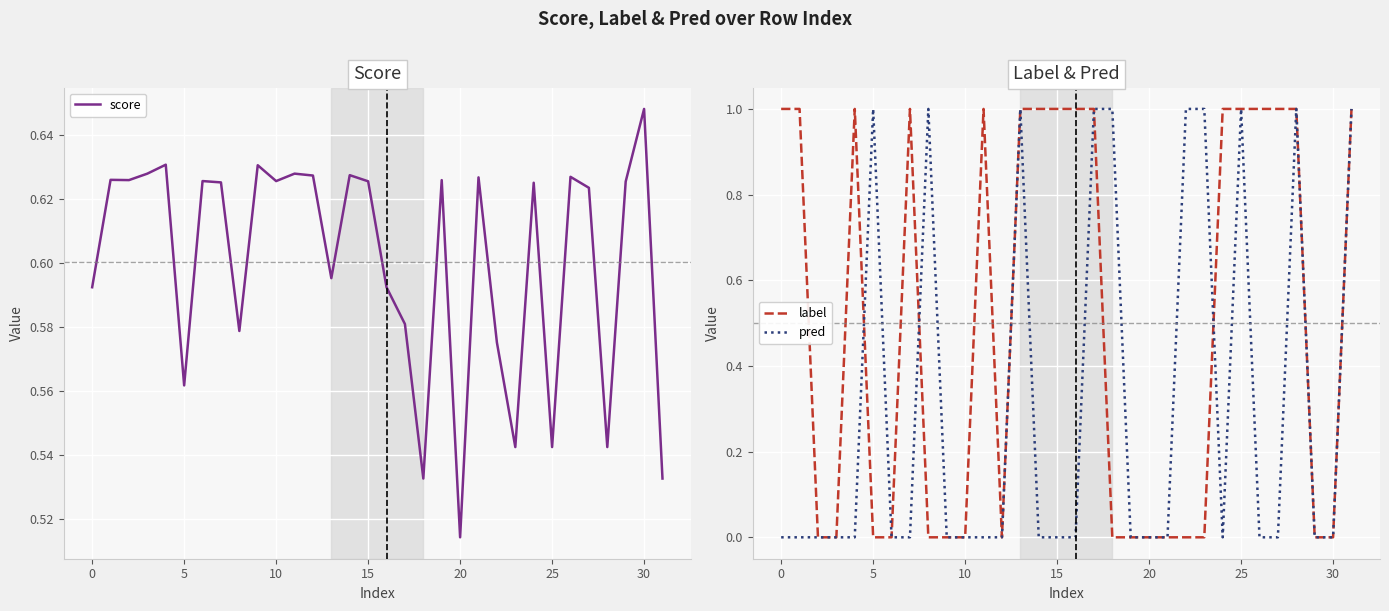

Rank the series by their maximum value, from lowest to highest.

score, label, pred